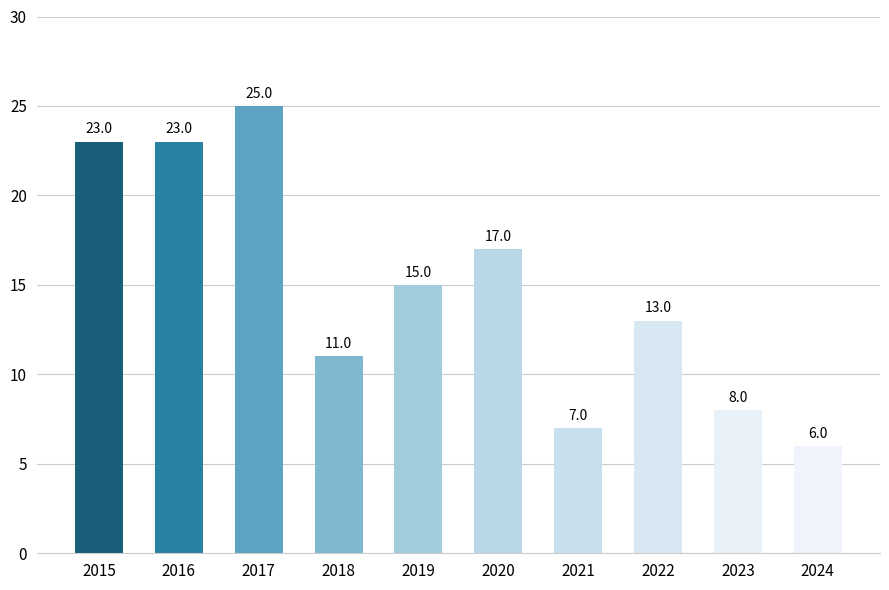

Reading right to left, list all the values displayed in this chart.

2024=6	2023=8	2022=13	2021=7	2020=17	2019=15	2018=11	2017=25	2016=23	2015=23